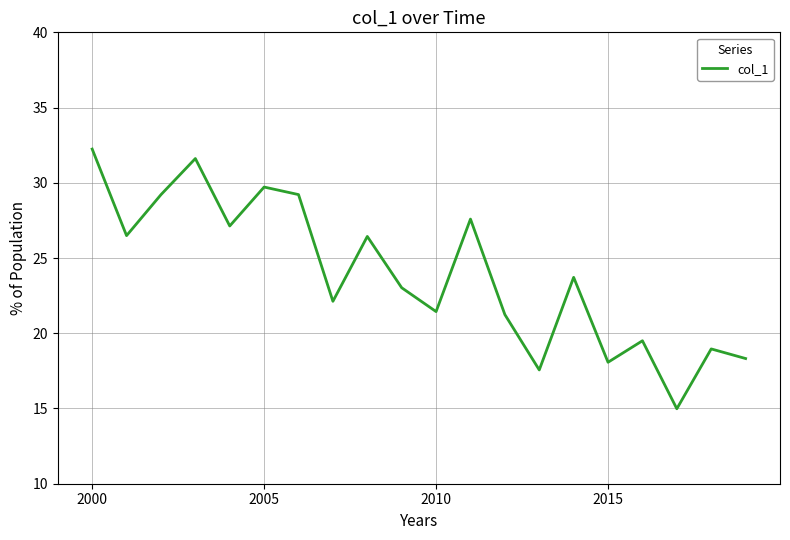

What is the maximum value shown in the chart?

32.2